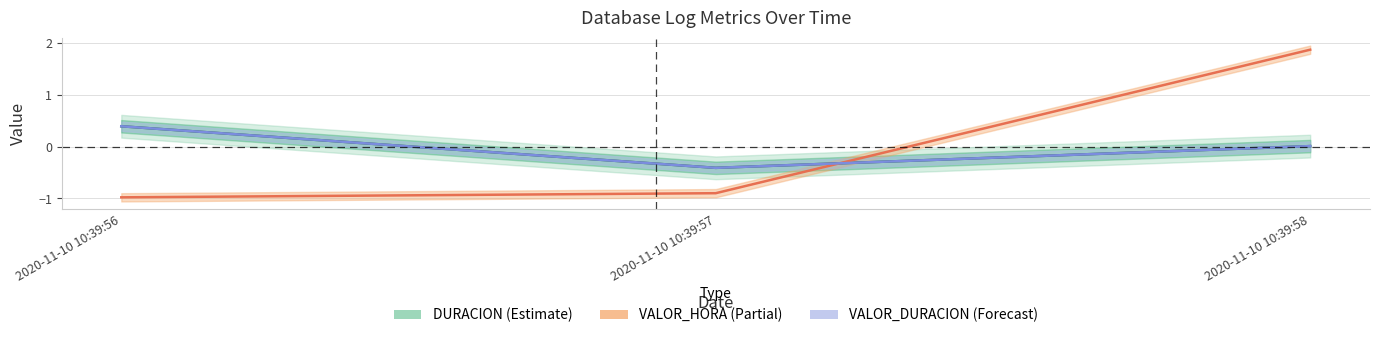

Reading left to right, what are all the values shown in this chart?

DURACION: 2020-11-10 10:39:56=0.4	2020-11-10 10:39:57=-0.4	2020-11-10 10:39:58=0.0
VALOR_HORA: 2020-11-10 10:39:56=-1.0	2020-11-10 10:39:57=-0.9	2020-11-10 10:39:58=1.9
VALOR_DURACION: 2020-11-10 10:39:56=0.4	2020-11-10 10:39:57=-0.4	2020-11-10 10:39:58=0.0